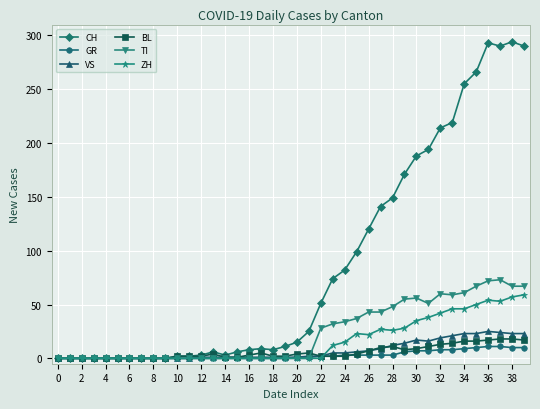

What is the average value of the BL series?

6